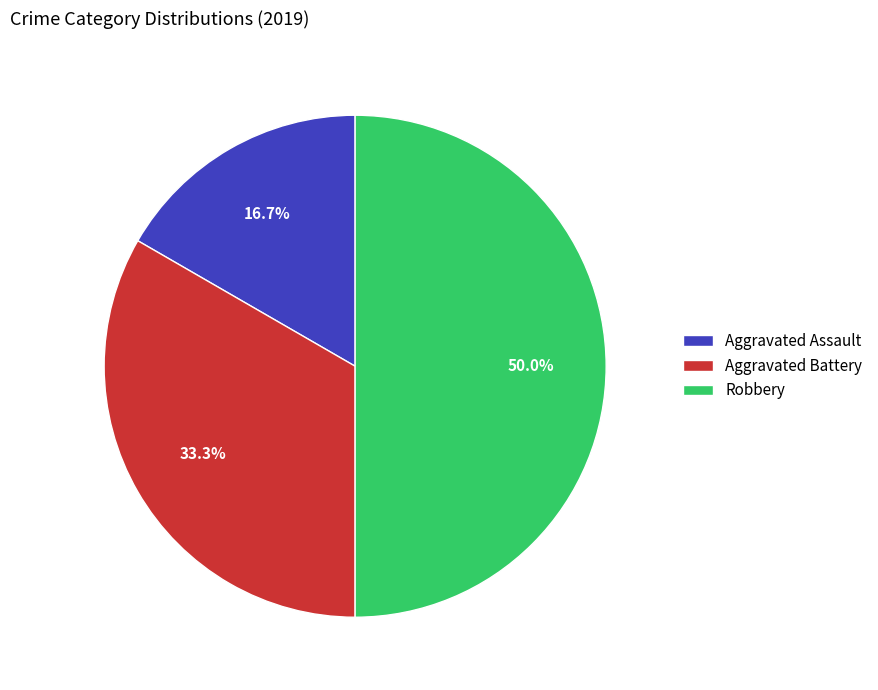

Rank the categories by value from highest to lowest.

Robbery, Aggravated Battery, Aggravated Assault